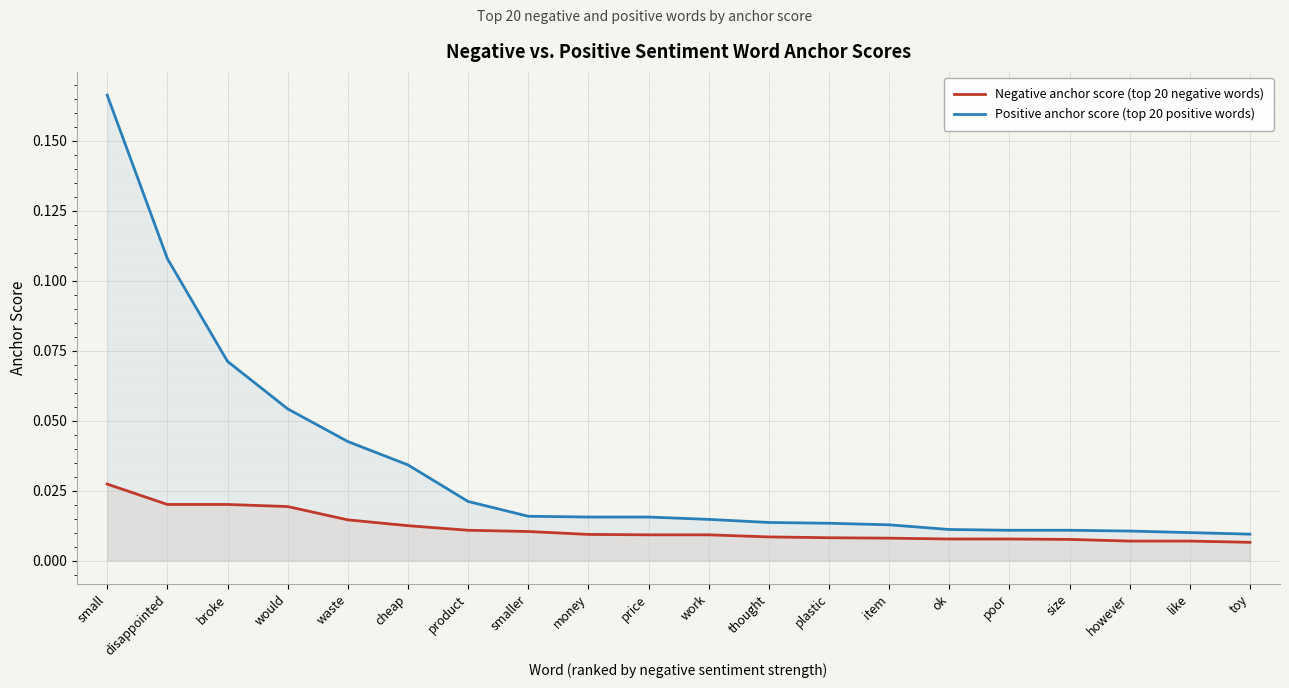

Reading left to right, extract all data points from this chart.

Negative anchor score (top 20 negative words): small=0.0	disappointed=0.0	broke=0.0	would=0.0	waste=0.0	cheap=0.0	product=0.0	smaller=0.0	money=0.0	price=0.0	work=0.0	thought=0.0	plastic=0.0	item=0.0	ok=0.0	poor=0.0	size=0.0	however=0.0	like=0.0	toy=0.0
Positive anchor score (top 20 positive words): small=0.2	disappointed=0.1	broke=0.1	would=0.1	waste=0.0	cheap=0.0	product=0.0	smaller=0.0	money=0.0	price=0.0	work=0.0	thought=0.0	plastic=0.0	item=0.0	ok=0.0	poor=0.0	size=0.0	however=0.0	like=0.0	toy=0.0